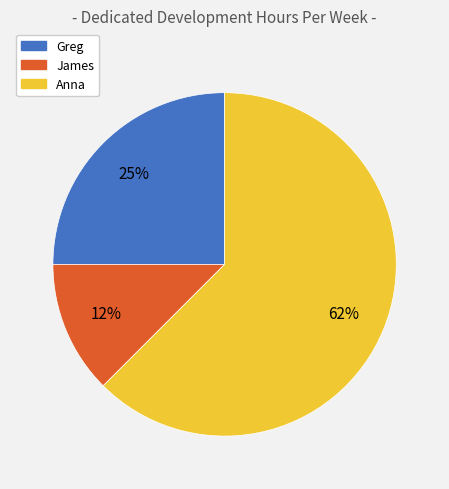

What is the majority slice?

Anna